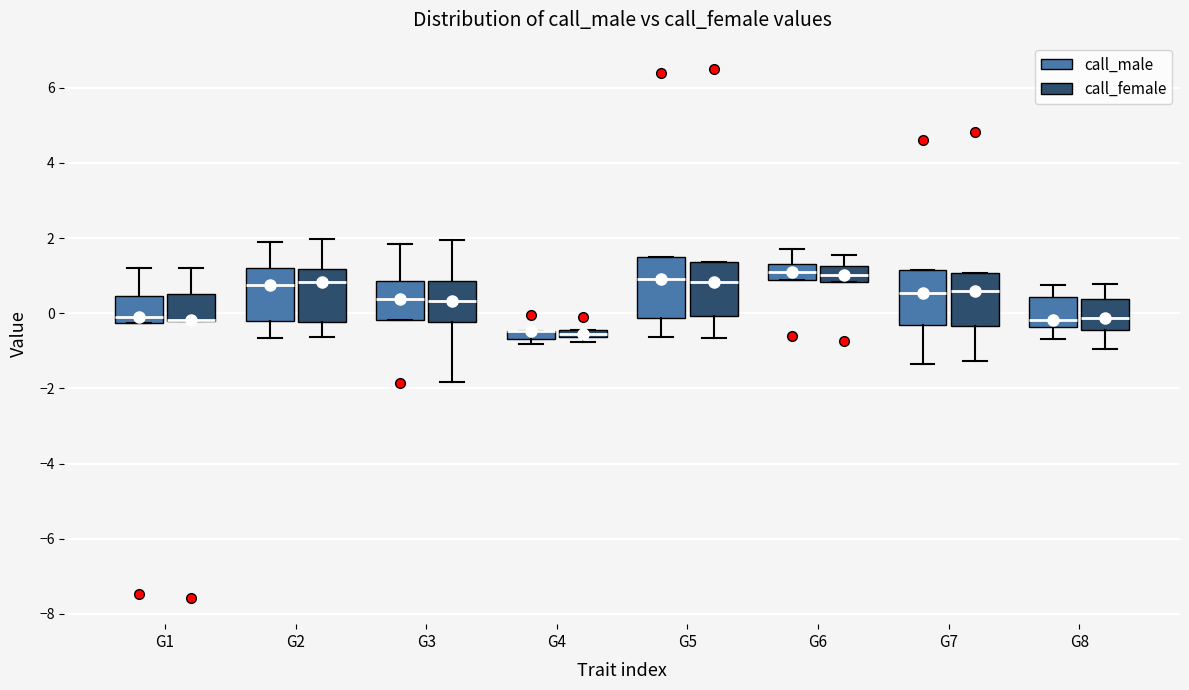

Where is the upper edge of the box for G3 (call_male) on the y-axis? The values are not printed on the chart, so give them approximately, as read against the axis.

0.8